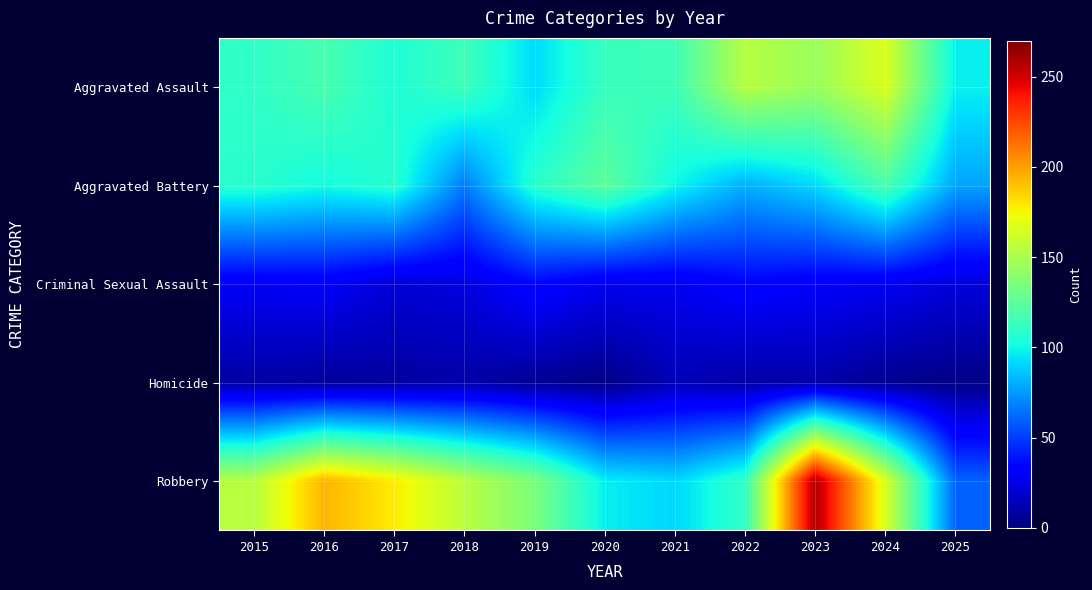

Which series has the widest spread of values?

Robbery